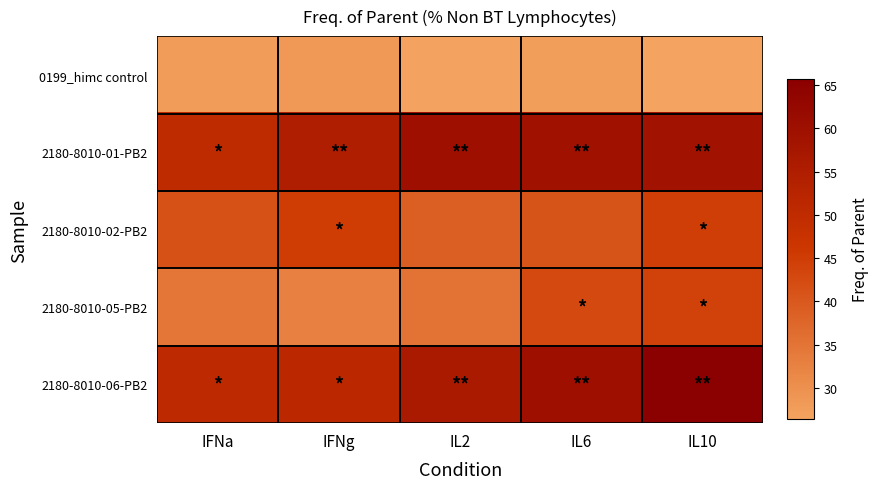

At IL10, list the series in order from smallest to largest.

0199_himc control, 2180-8010-05-PB2, 2180-8010-02-PB2, 2180-8010-01-PB2, 2180-8010-06-PB2